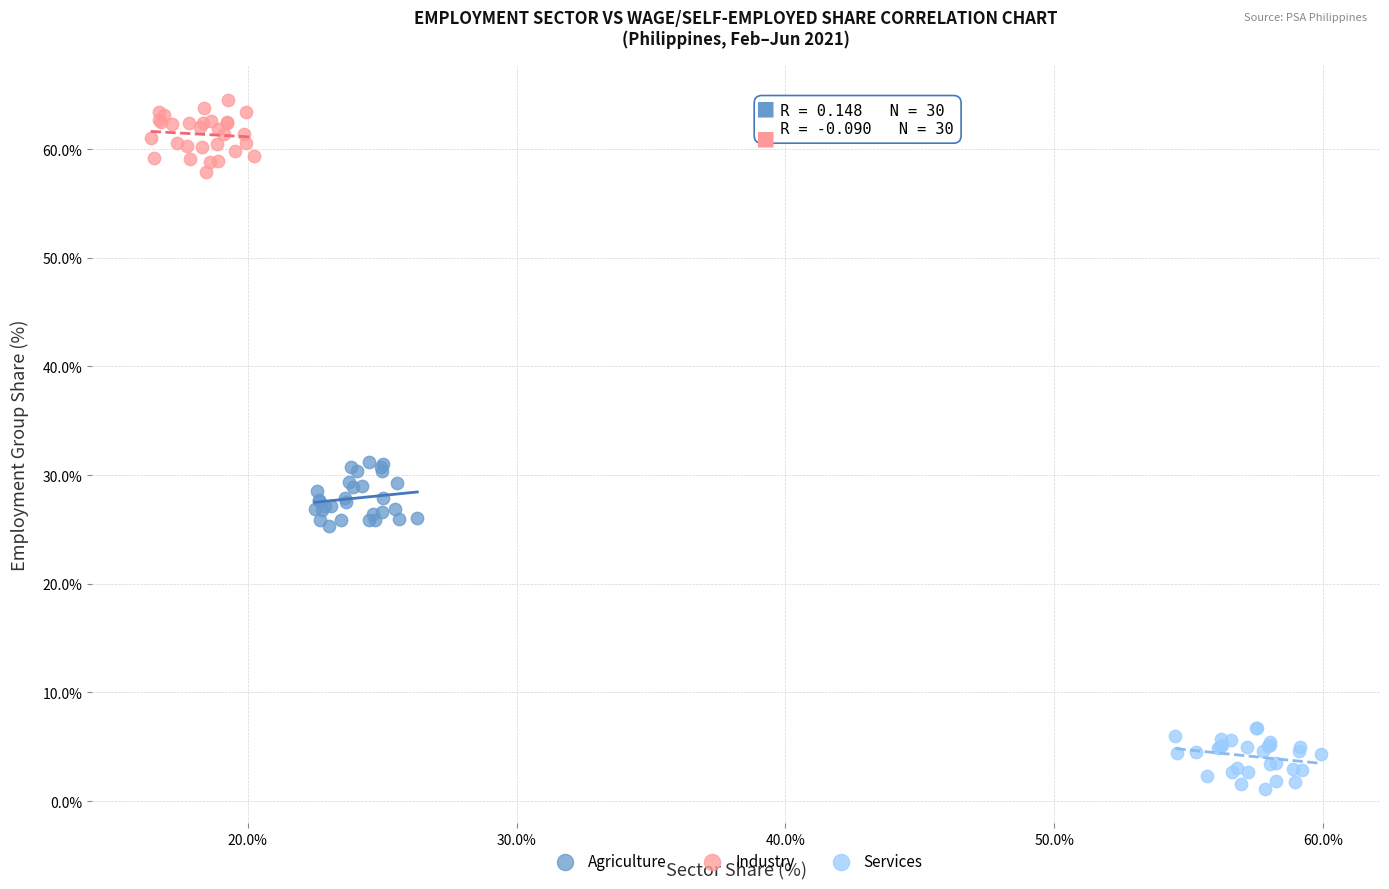

Which series contains the highest Y value?

Industry